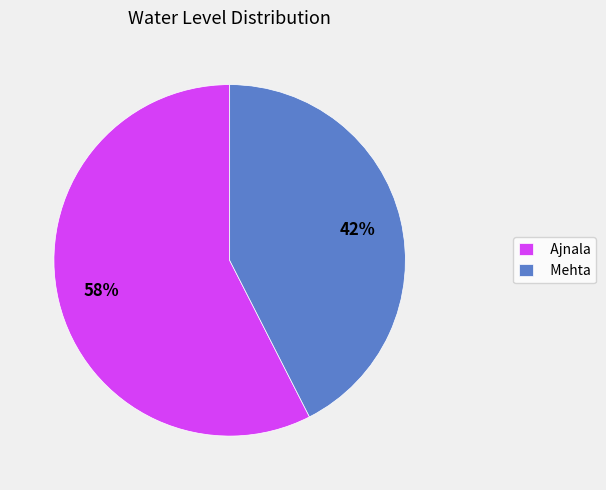

Count the number of slices in the pie.

2